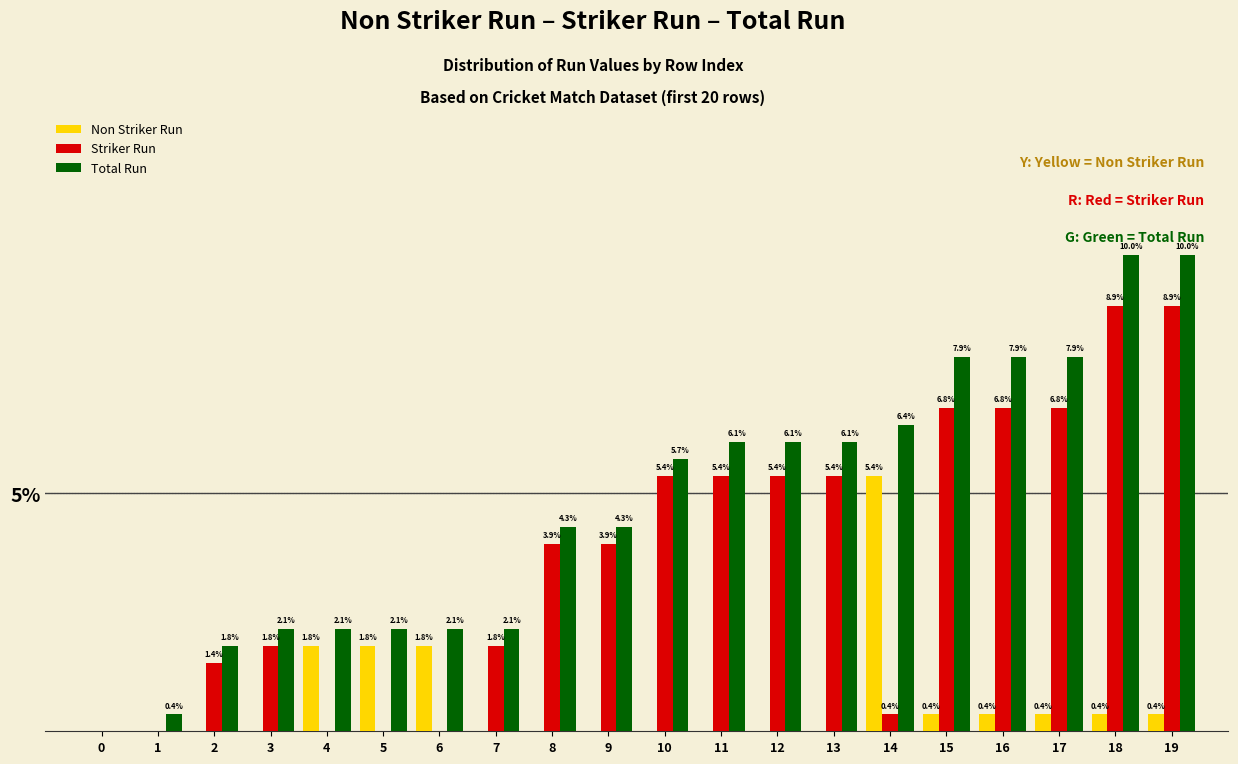

Between 5 and 17, which series saw the biggest shift?

Striker Run